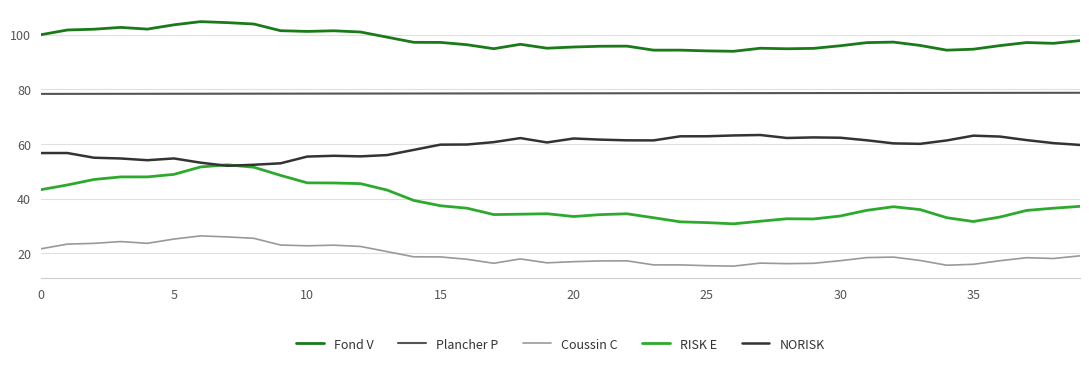

Which series has the widest spread of values?

RISK E